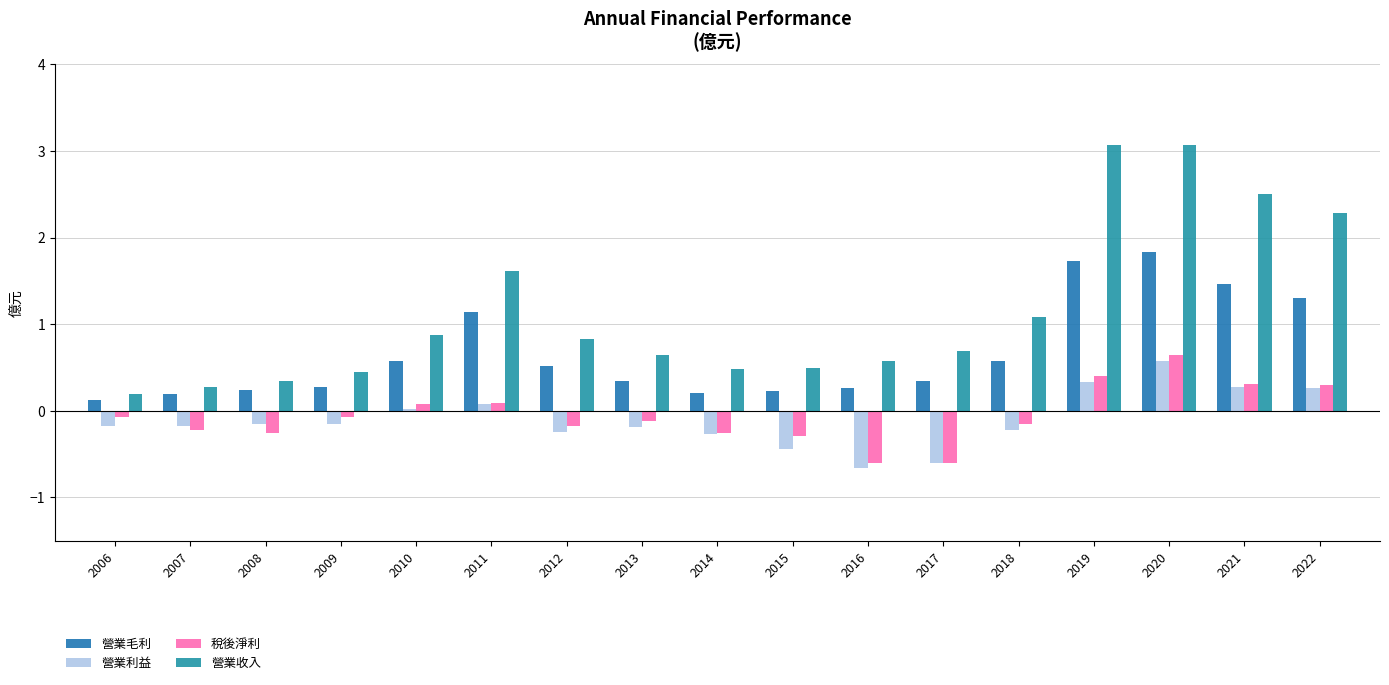

Rank the series by their maximum value, from highest to lowest.

營業收入, 營業毛利, 稅後淨利, 營業利益